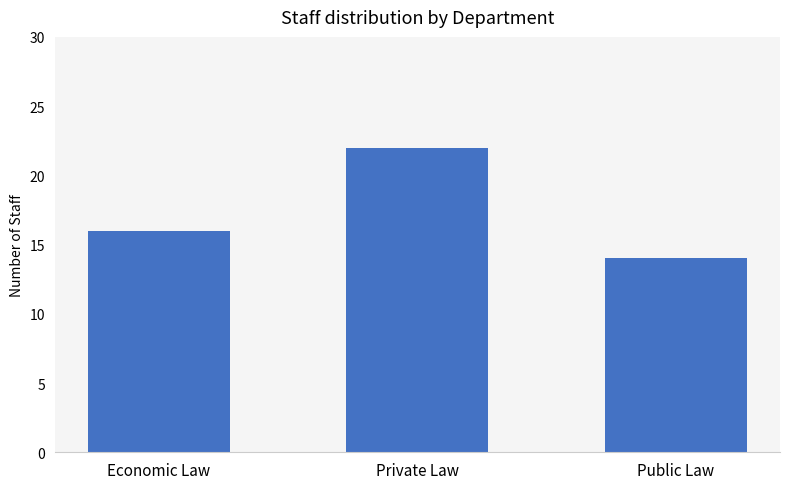

What is the label of the 1st bar from the right?

Public Law